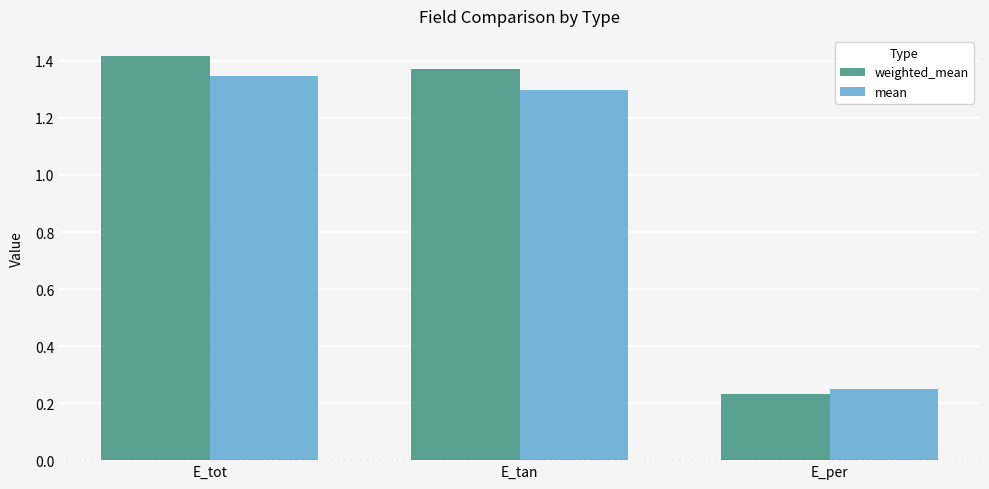

How many data points does each series have?

3